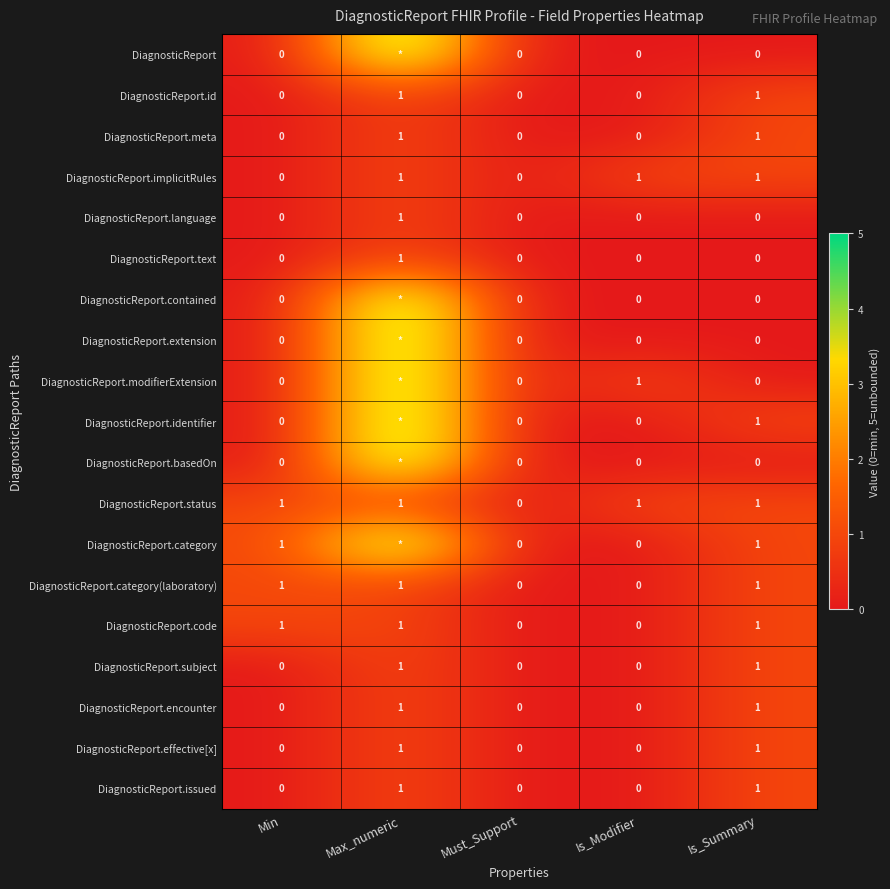

Which has a higher value, Must_Support or Min?

Must_Support